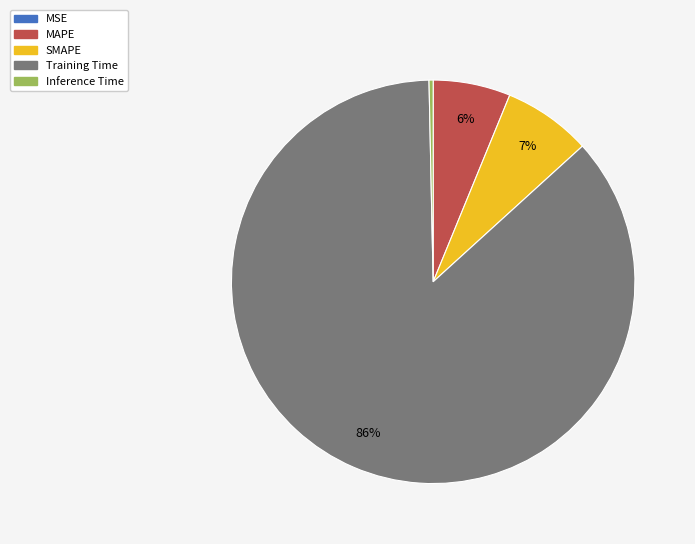

Which slice is the largest?

Training Time